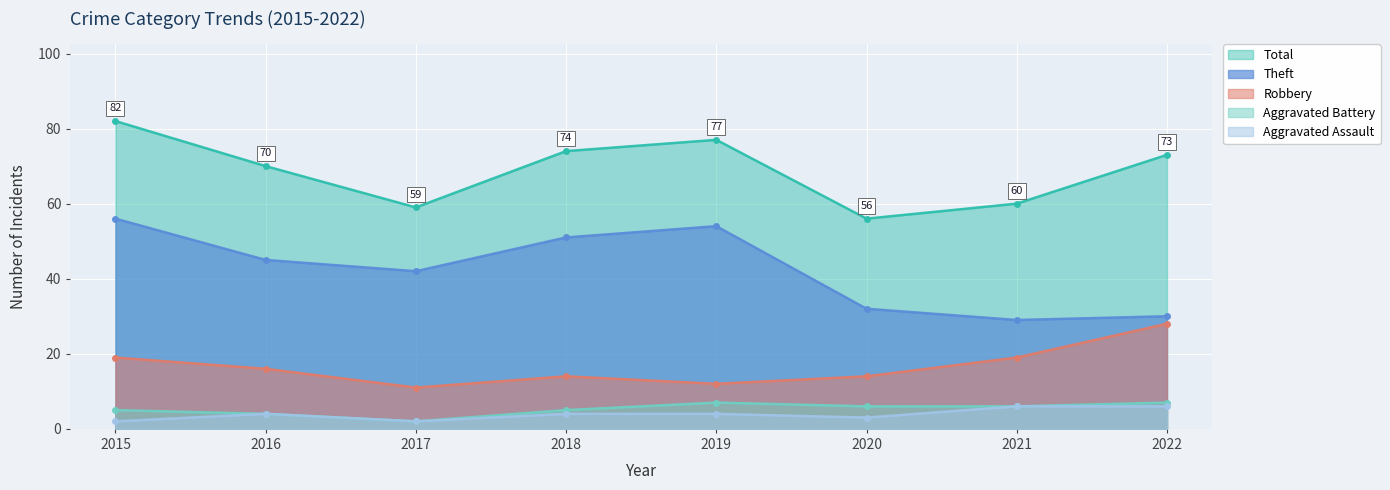

How many values in the Aggravated Battery series exceed 6?

2